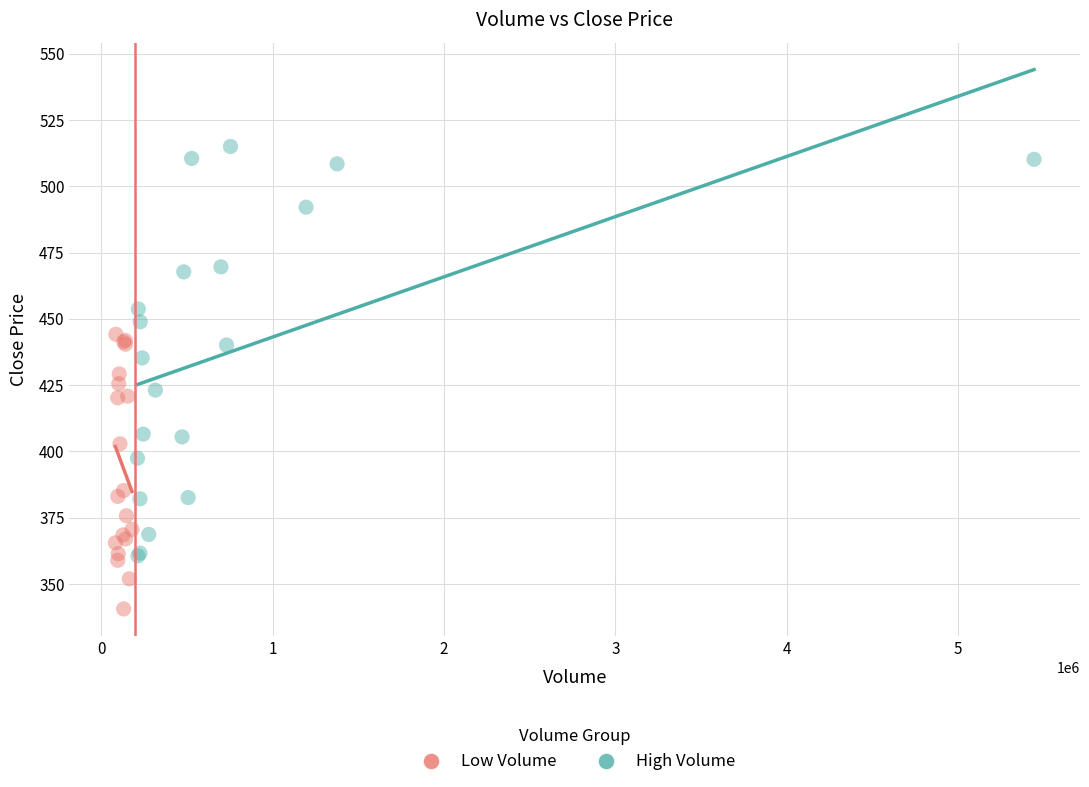

What are all the series names shown in the legend?

Low Volume, High Volume